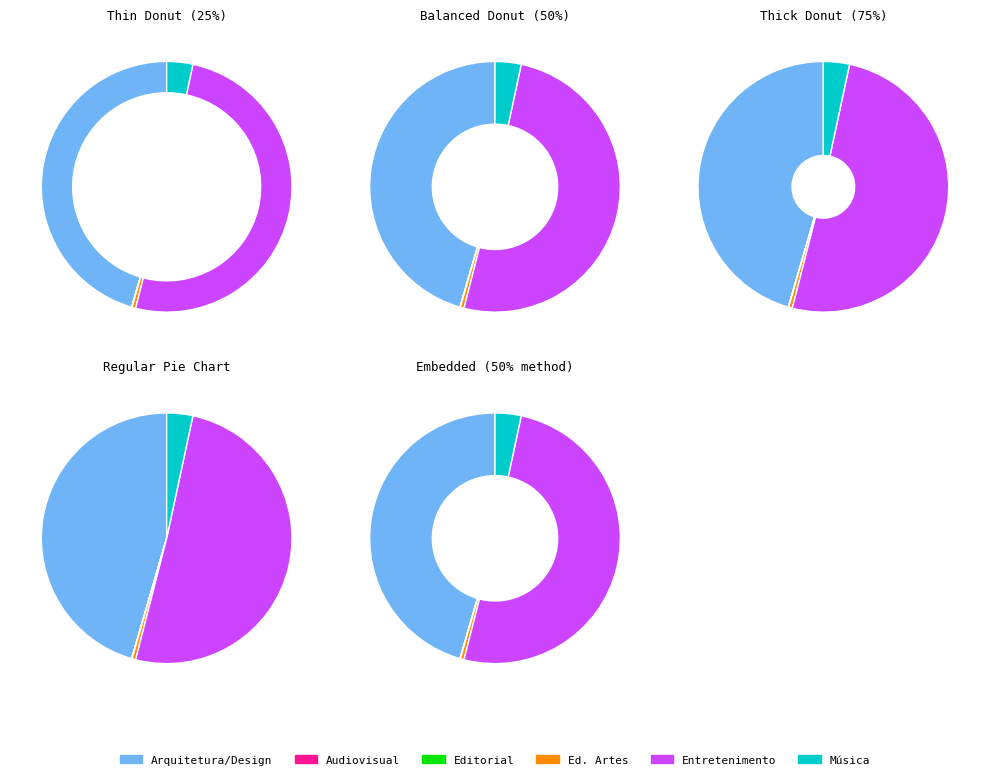

To the nearest percent, what is the difference between the largest and smallest slice percentages?

51%